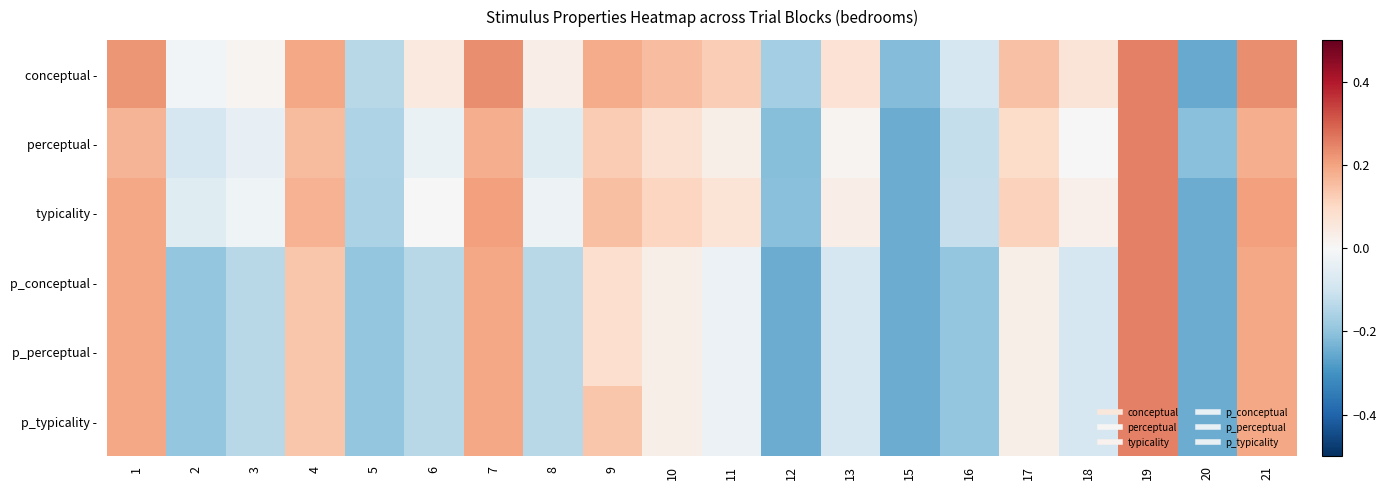

How many series are shown in this chart?

6